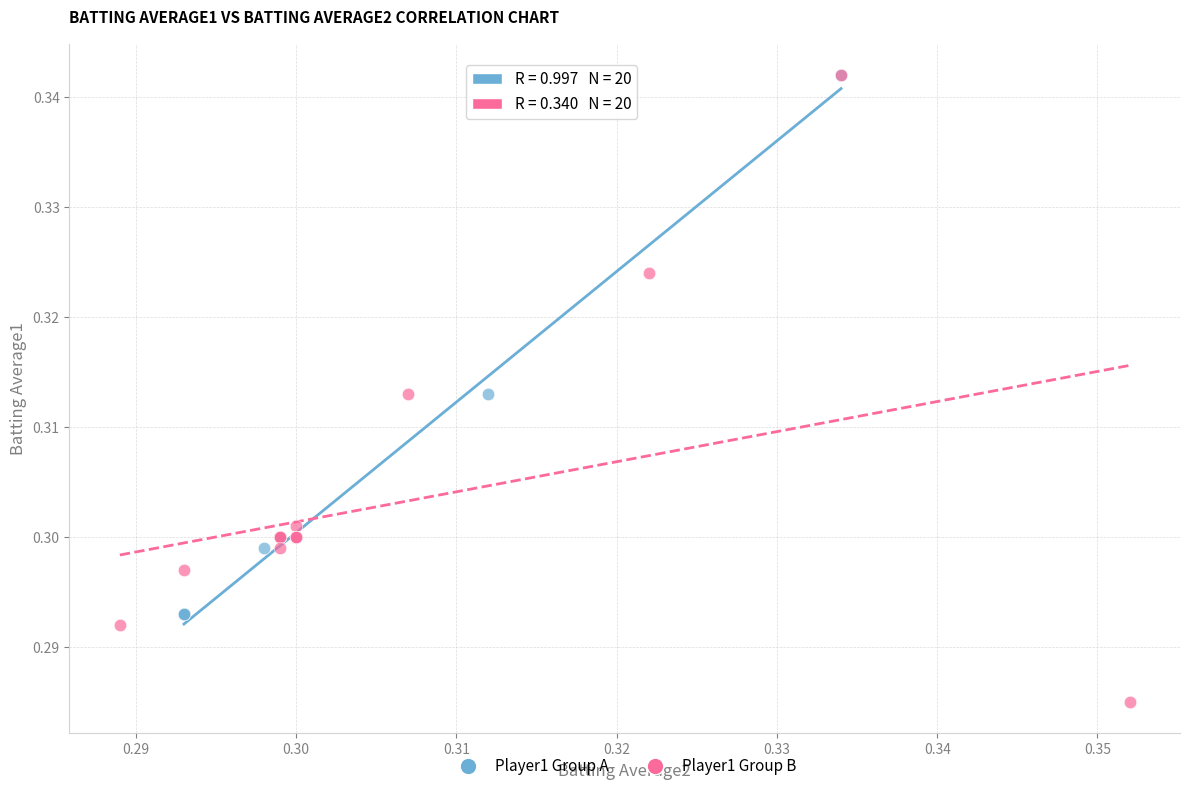

Which series reaches the minimum Y coordinate?

Player1 Group B